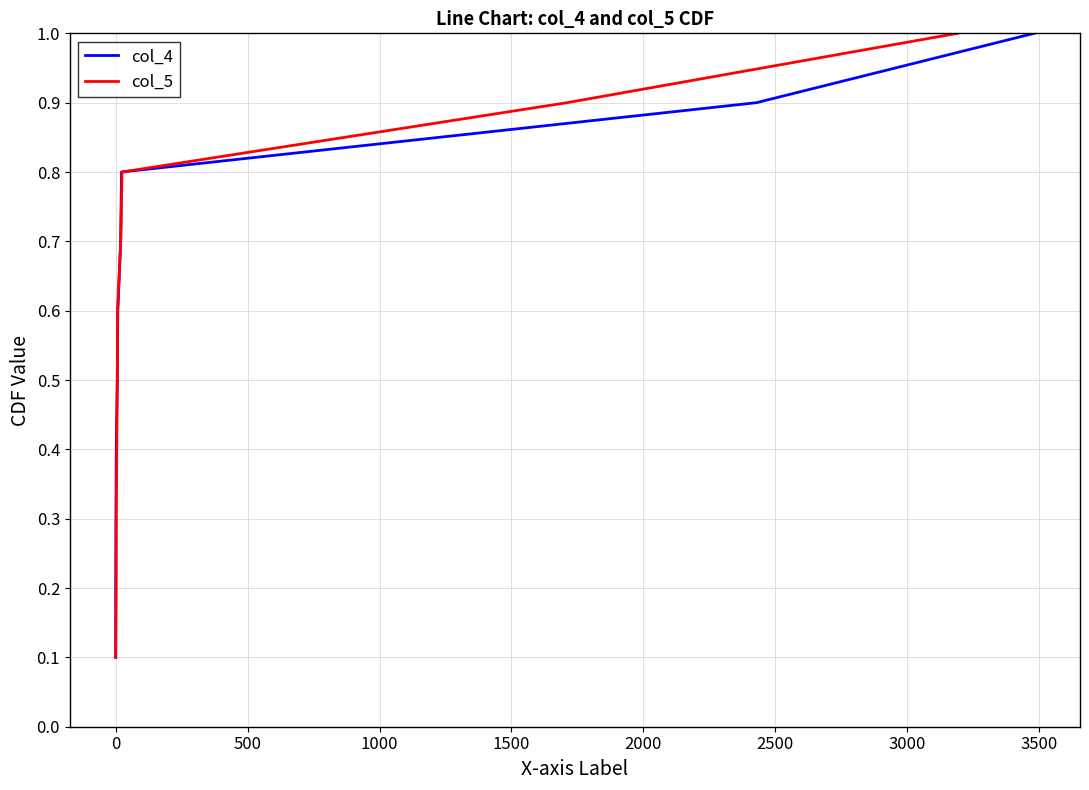

How many data points does each series have?

10